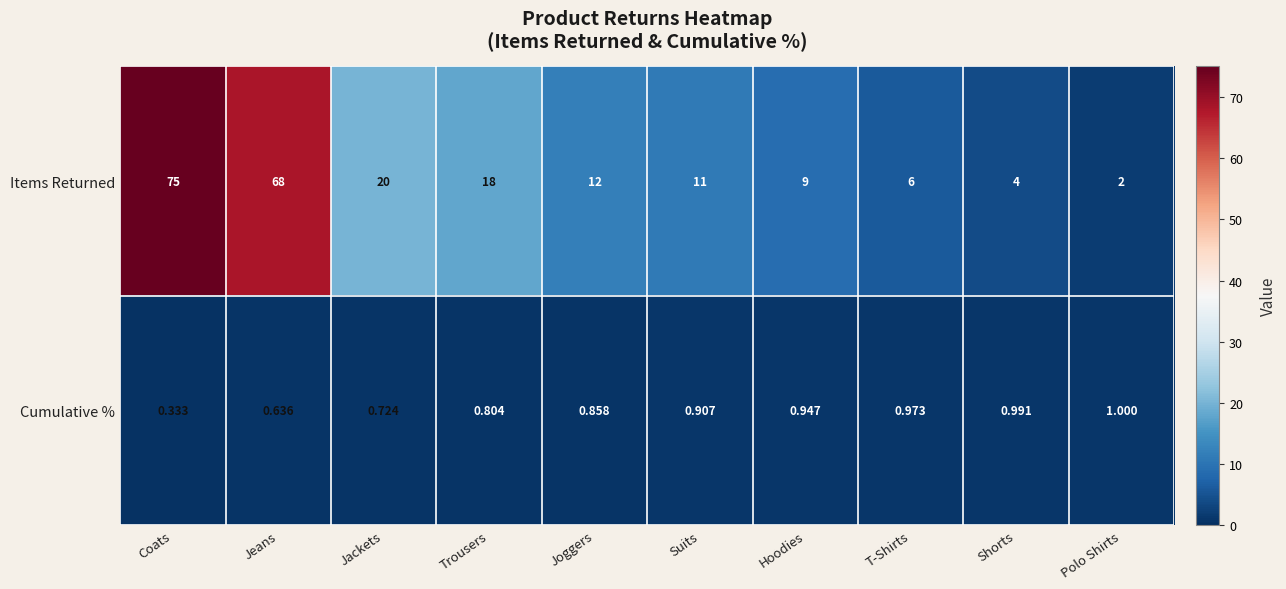

Where is Cumulative % nearest to the value 0?

Coats